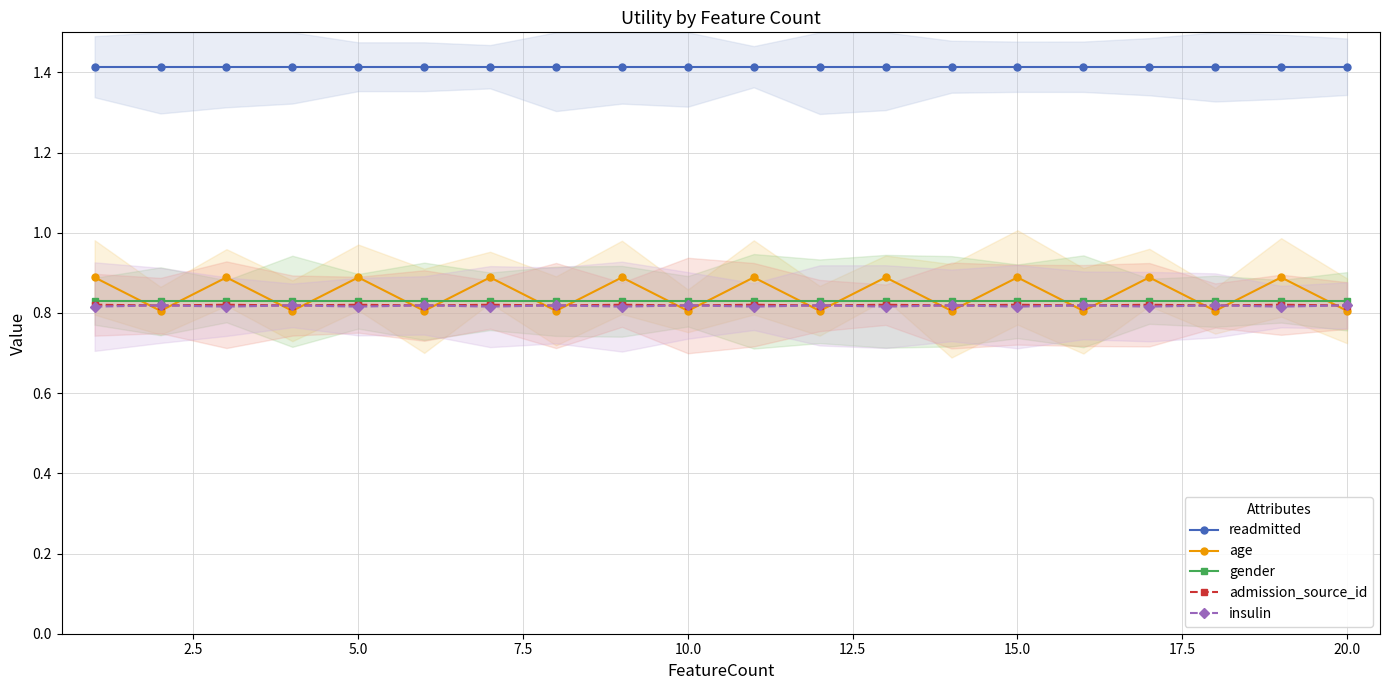

True or false: insulin has a value of 0.5 at 5.0.

False